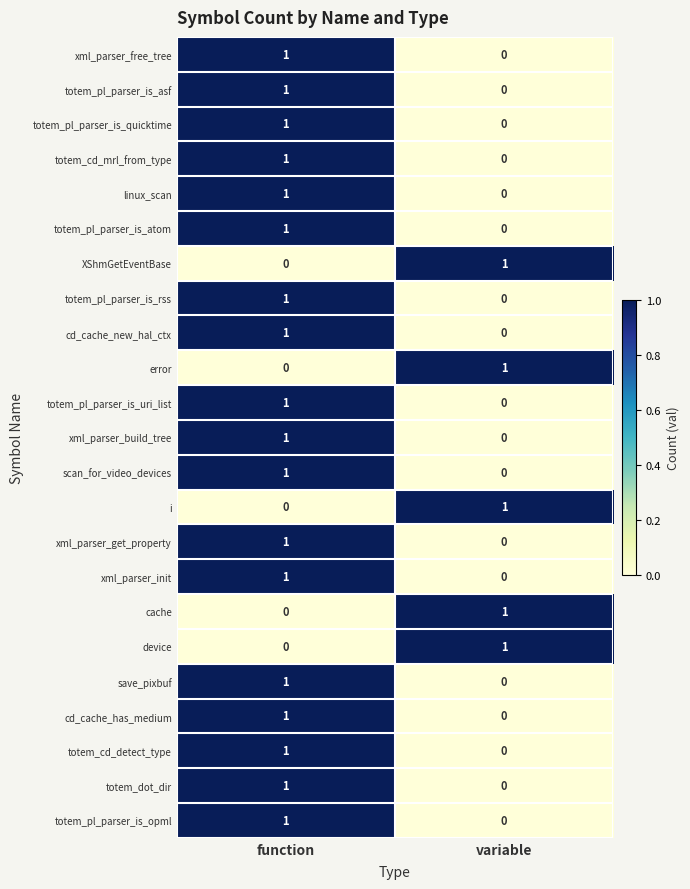

At which label does xml_parser_free_tree reach its peak?

function